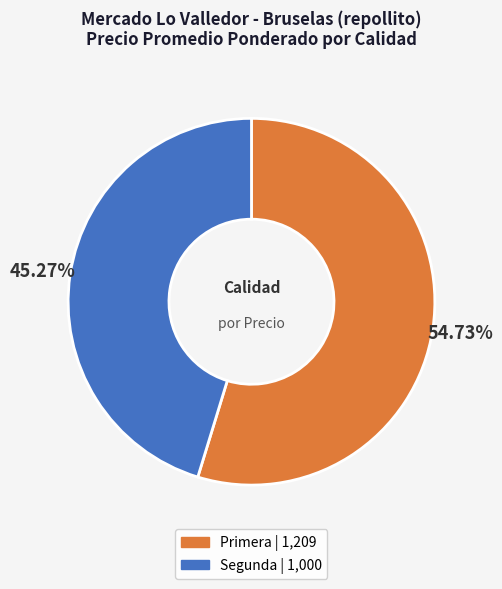

What is the largest slice in the pie chart?

Primera